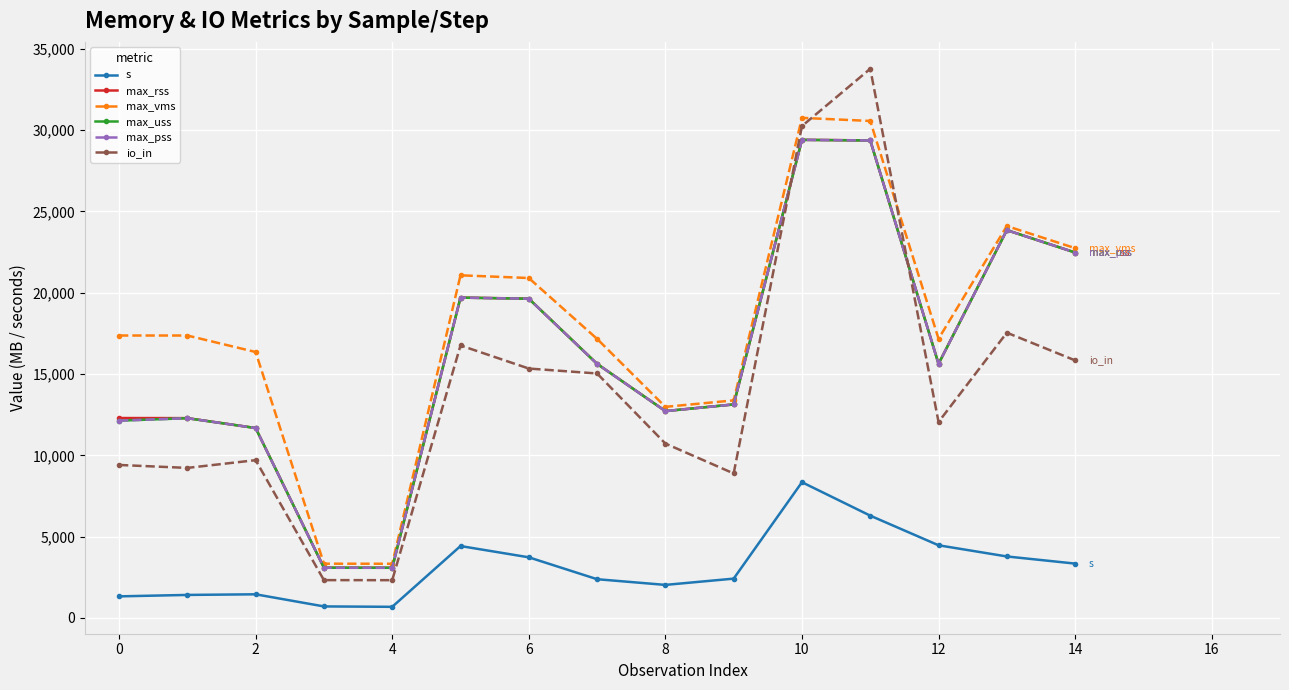

In max_uss, how many points are higher than both neighbors (excluding endpoints)?

4